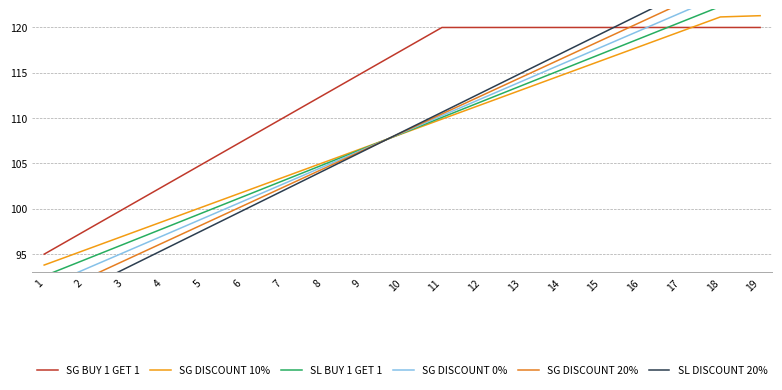

What is the minimum value for SL DISCOUNT 20%?

89.0